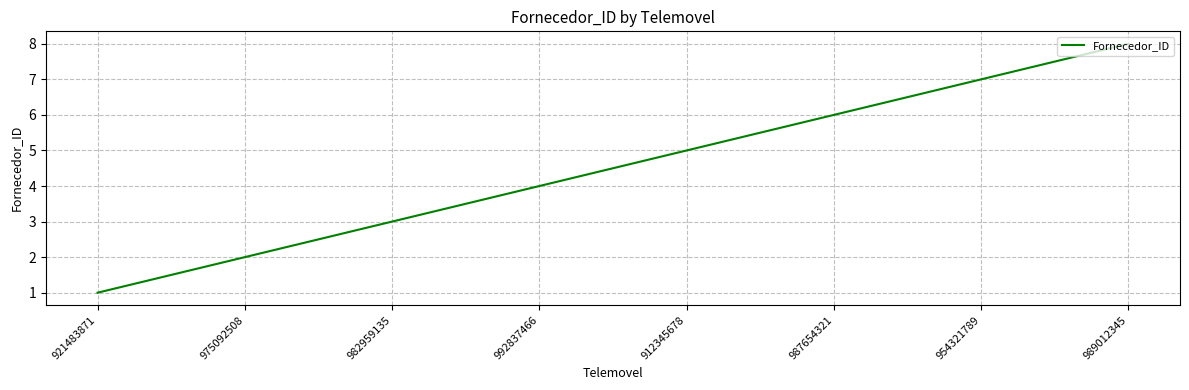

How many categories are shown in the chart?

8